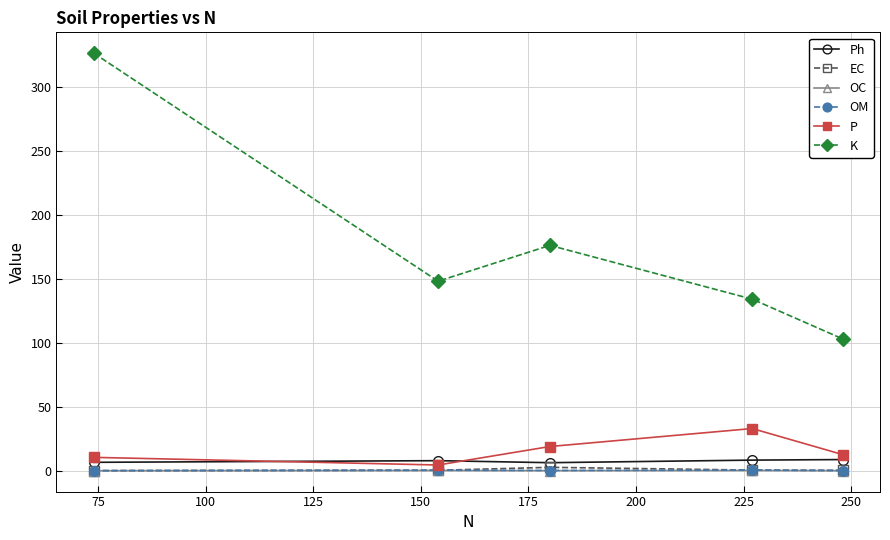

Which series has the widest spread of values?

K